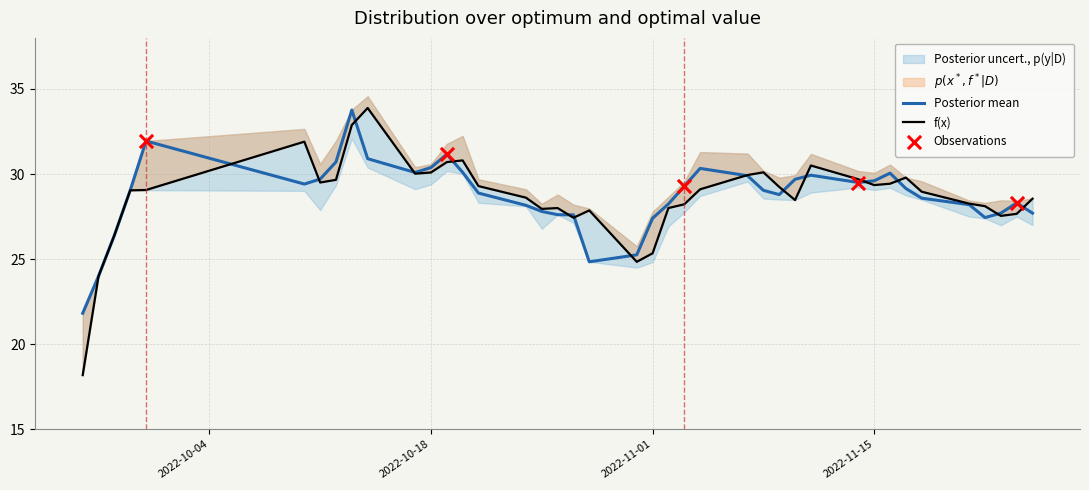

What is the highest value of the Posterior mean series?

33.8